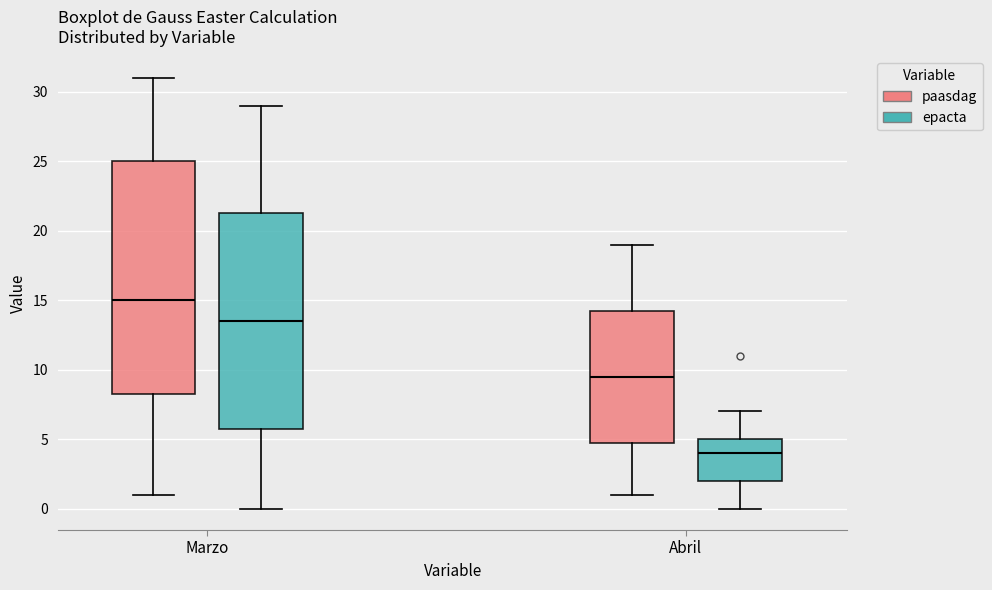

Comparing the boxes themselves (not the whiskers), which one is the tallest?

Marzo (paasdag)